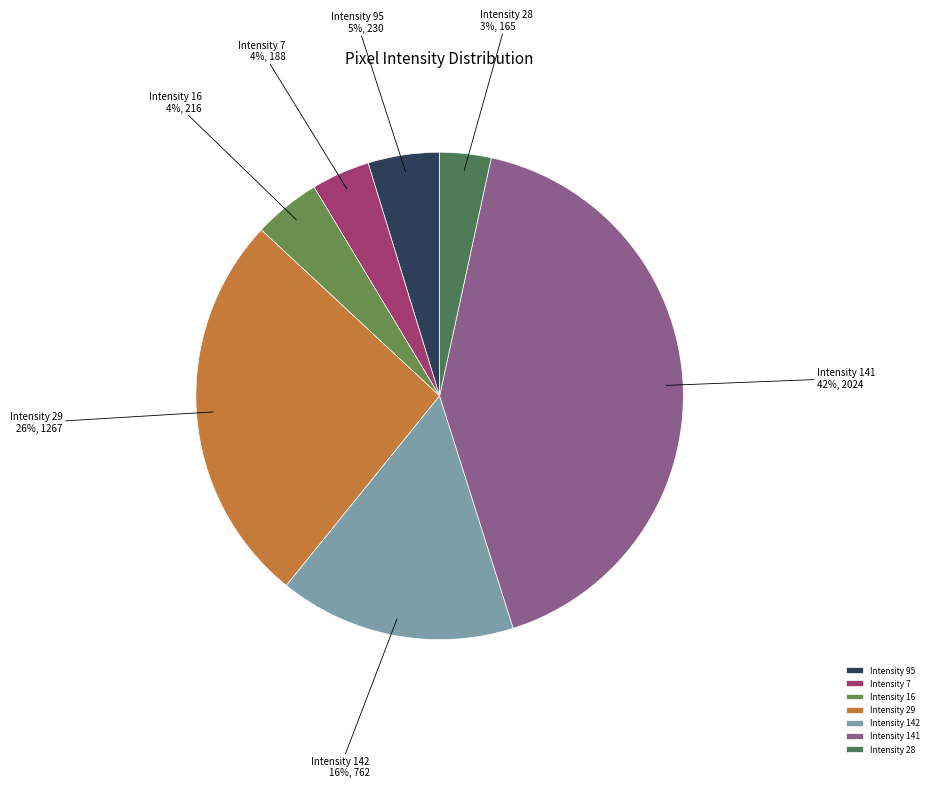

To the nearest percent, what portion does Intensity 16 represent?

4%